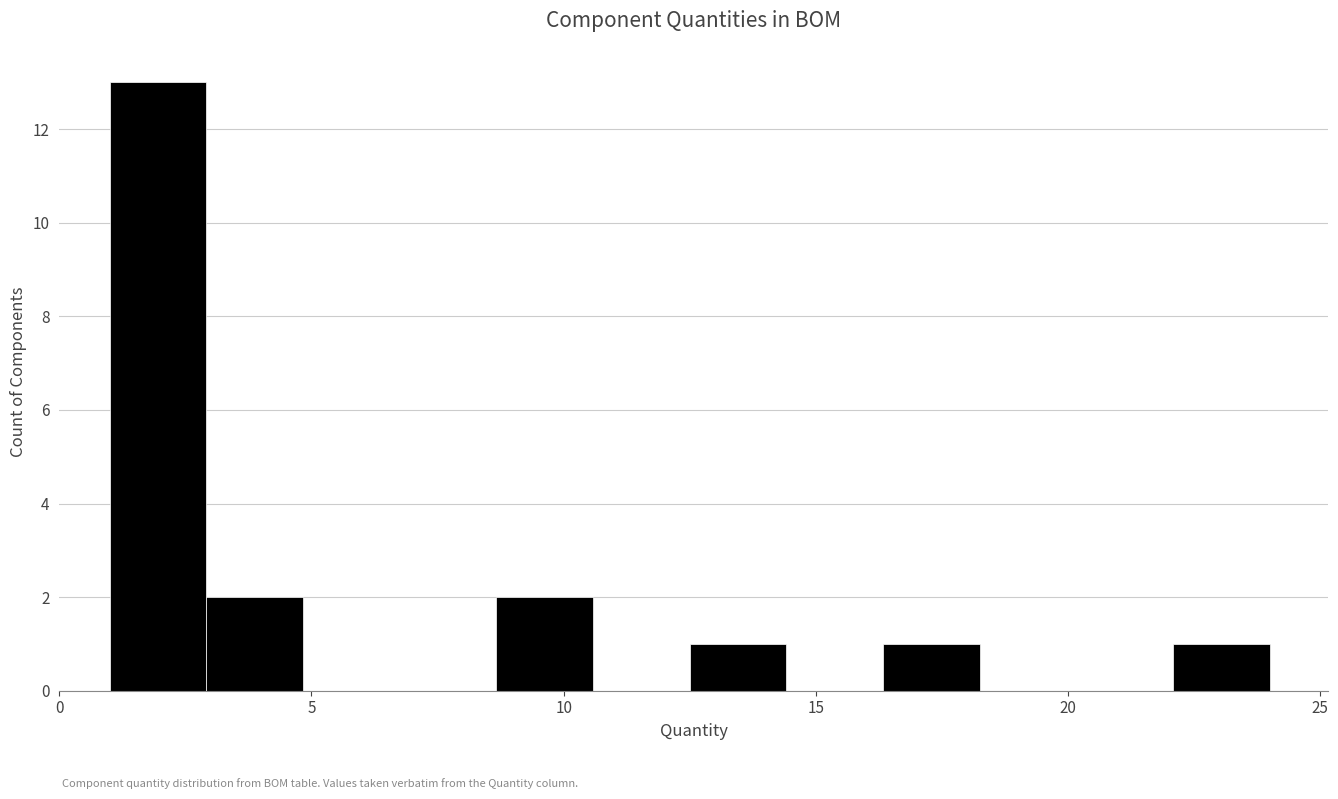

Around what value on the x-axis is the tallest bar? Give the approximate position of its centre, as read against the axis.

2.0